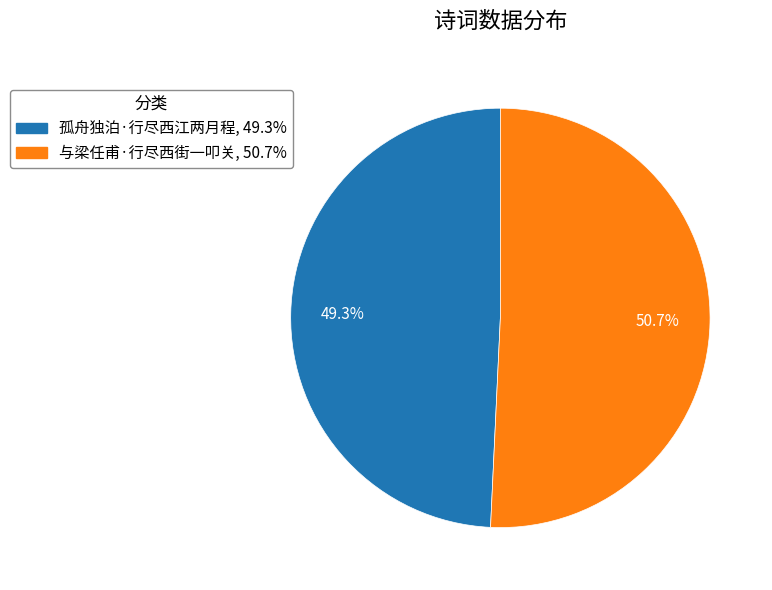

Is there a majority slice in this chart?

Yes